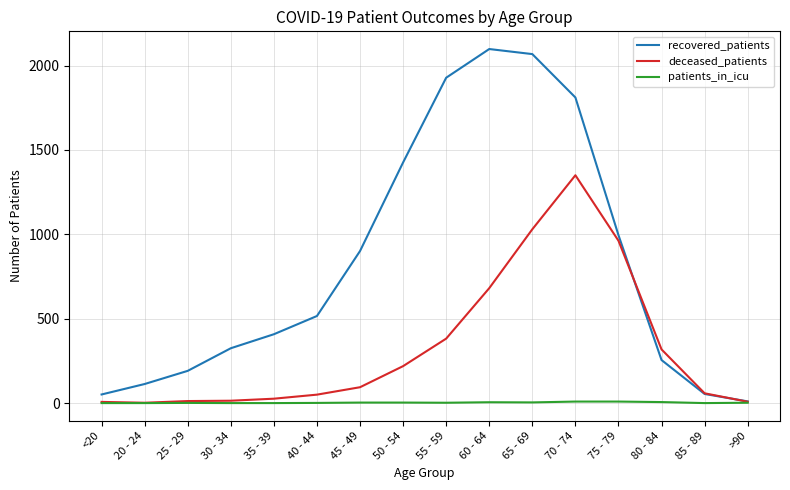

What is the sum of the deceased_patients values at 30 - 34 and 65 - 69?

1044